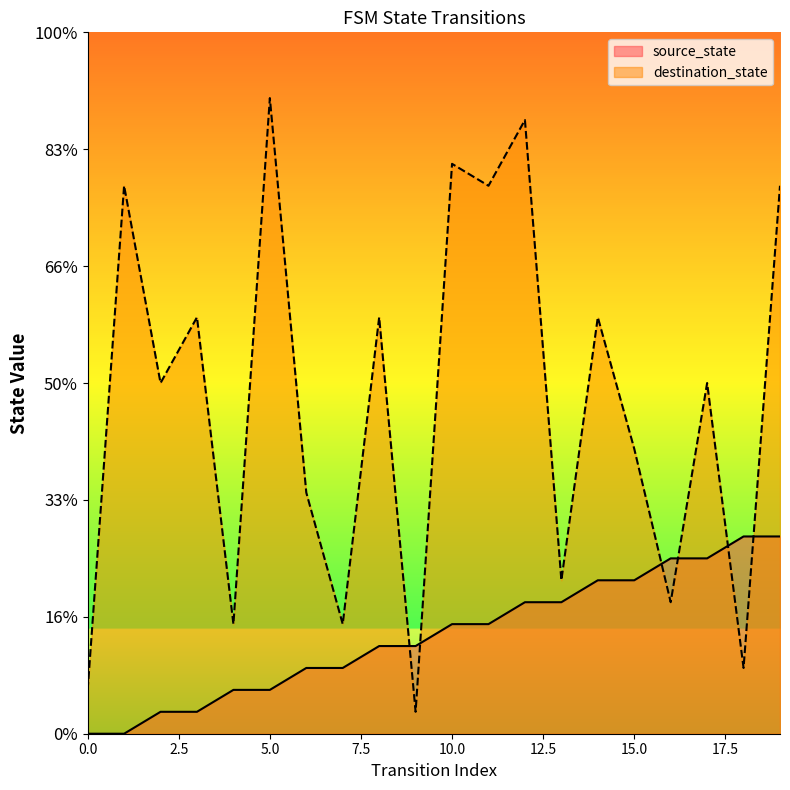

What is the difference between the destination_state values at 3 and 5?

9.4